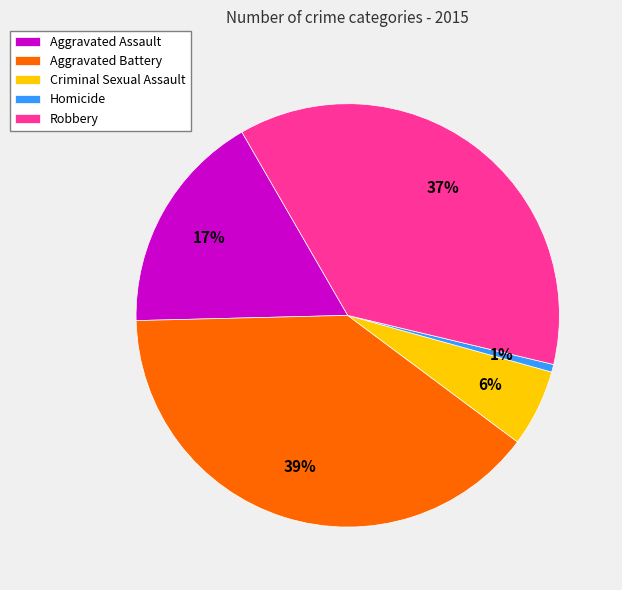

What is the largest slice in the pie chart?

Aggravated Battery